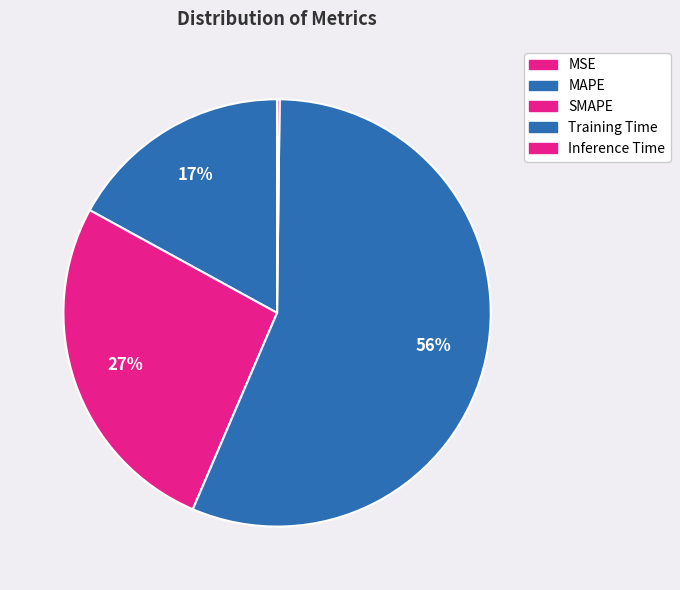

What is the largest slice in the pie chart?

Training Time